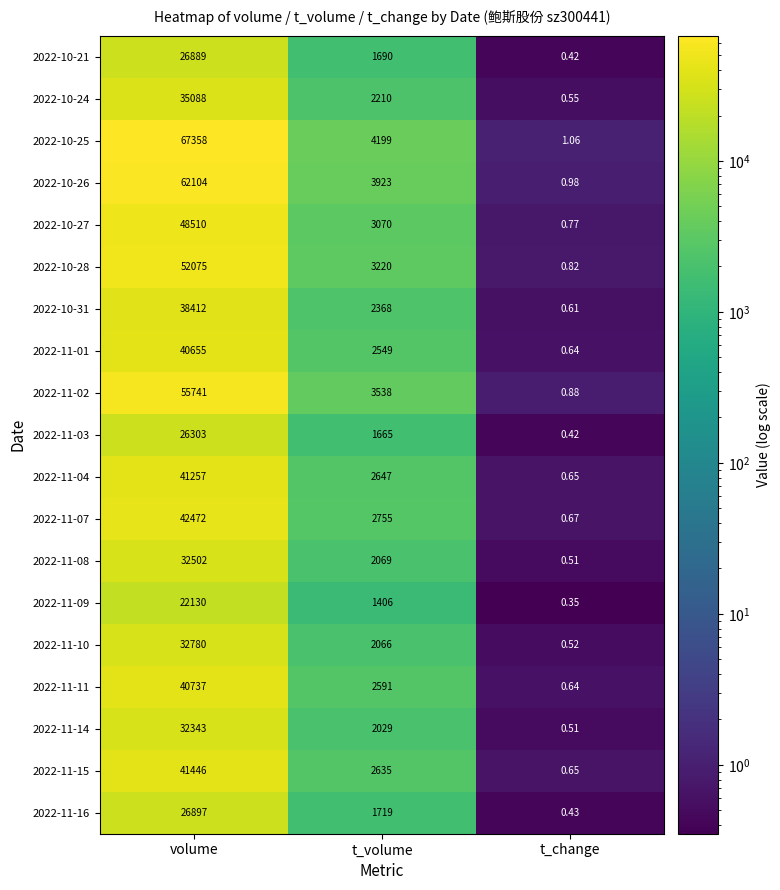

At which label does 2022-11-08 reach its minimum?

t_change